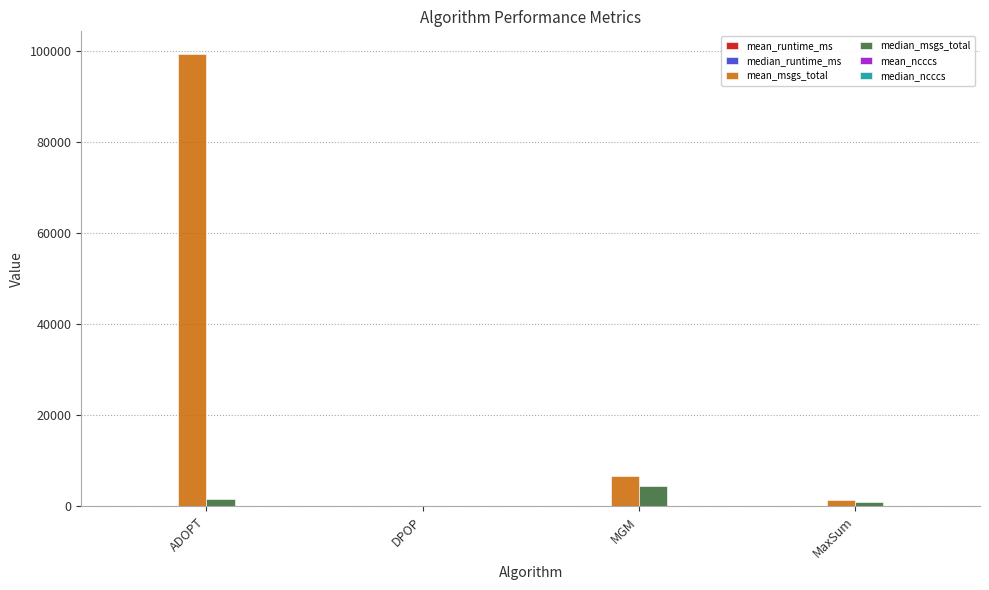

How many data points does each series have?

4